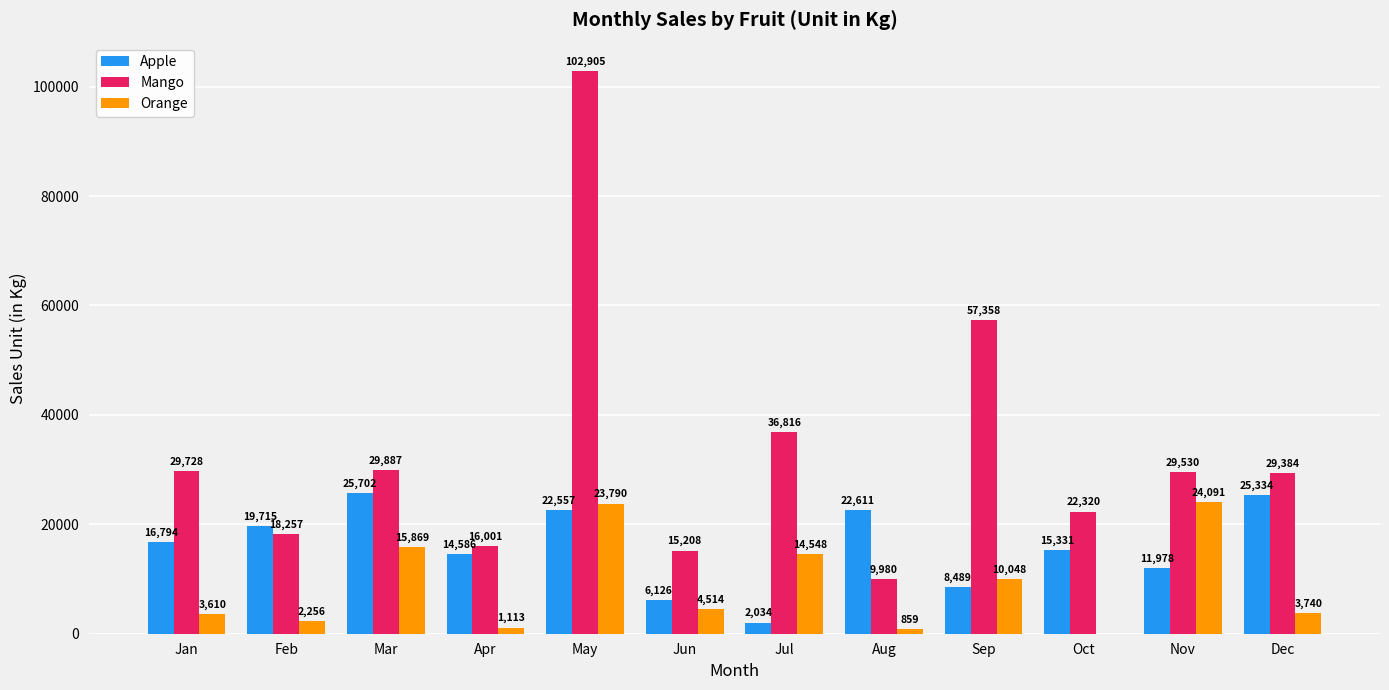

What are all the series names shown in the legend?

Apple, Mango, Orange